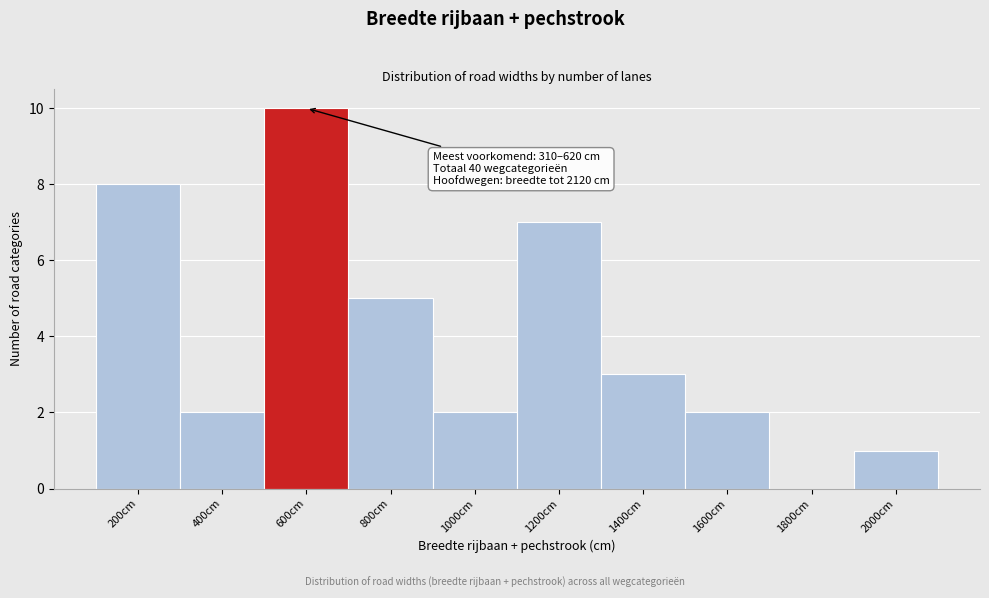

Reading left to right, what are all the values shown in this chart?

200cm=8	400cm=2	600cm=10	800cm=5	1000cm=2	1200cm=7	1400cm=3	1600cm=2	1800cm=0	2000cm=1